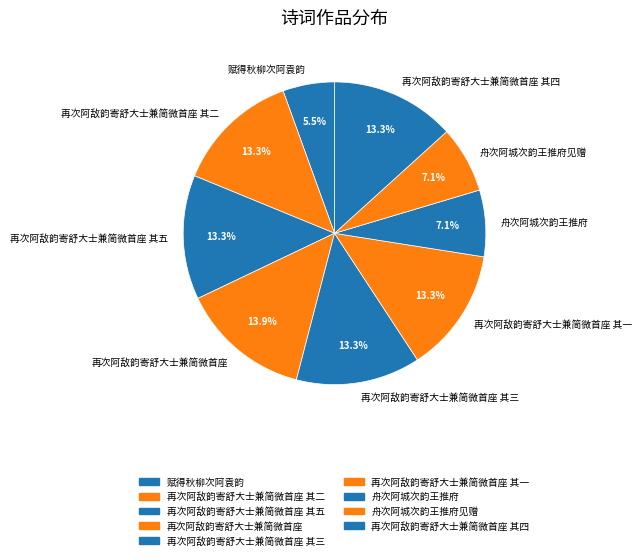

How much of the chart is everything except 再次阿敌韵寄舒大士兼简微首座?

86.1%